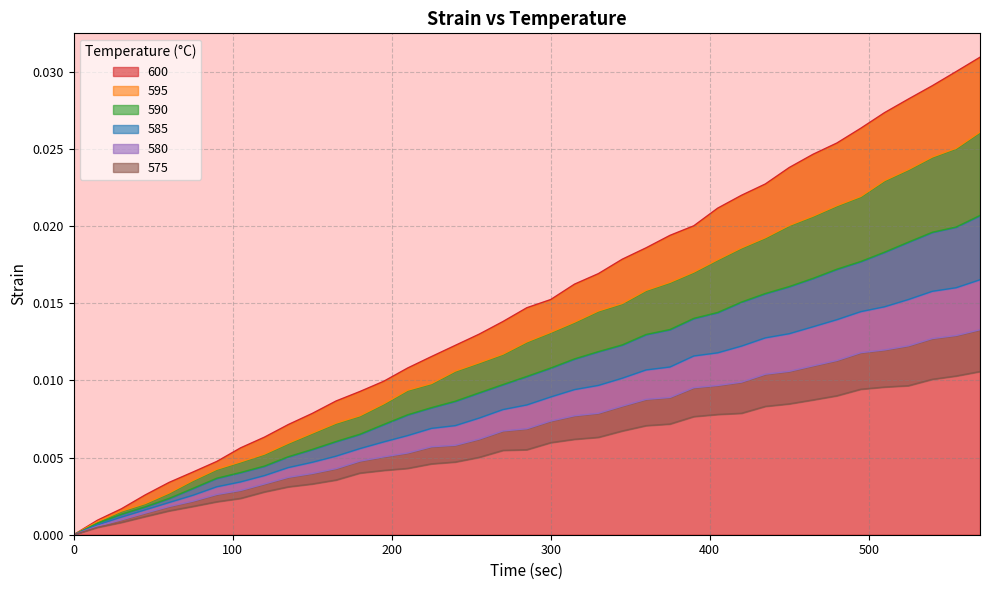

At how many categories does at least one series exceed 0?

38